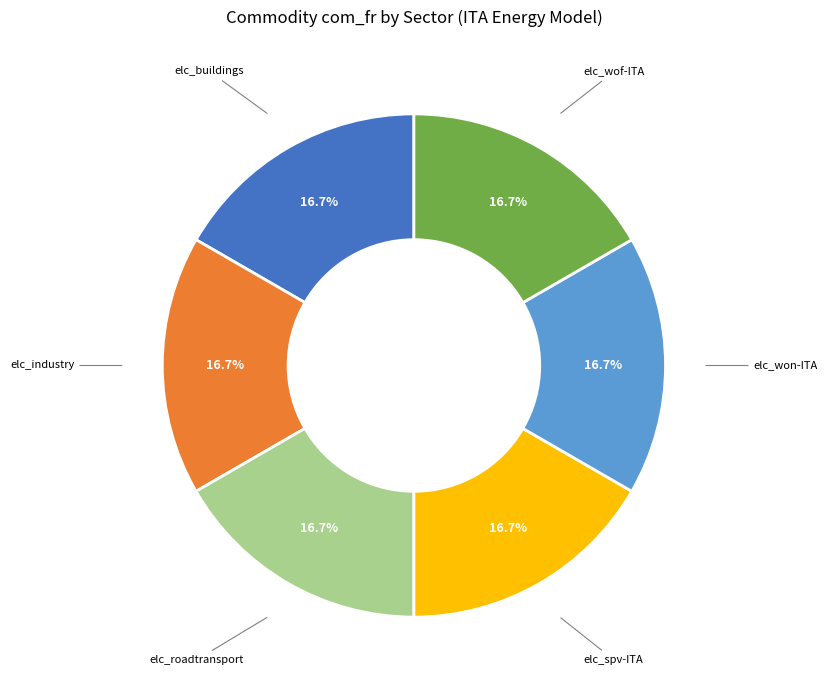

Is there any slice that represents more than half of the pie?

No